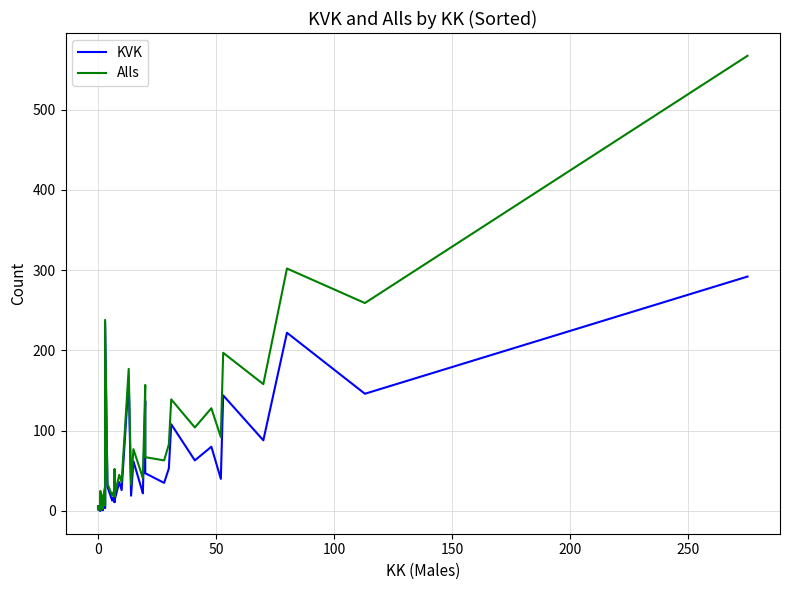

Is the value of KVK at 31 greater than the value of Alls at 12?

Yes